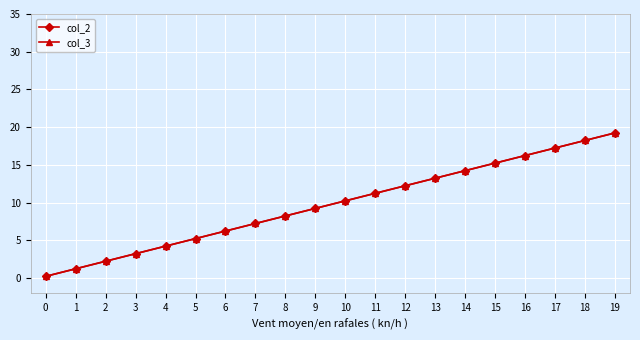

Is it true that col_3 equals 10.2 at 10?

True